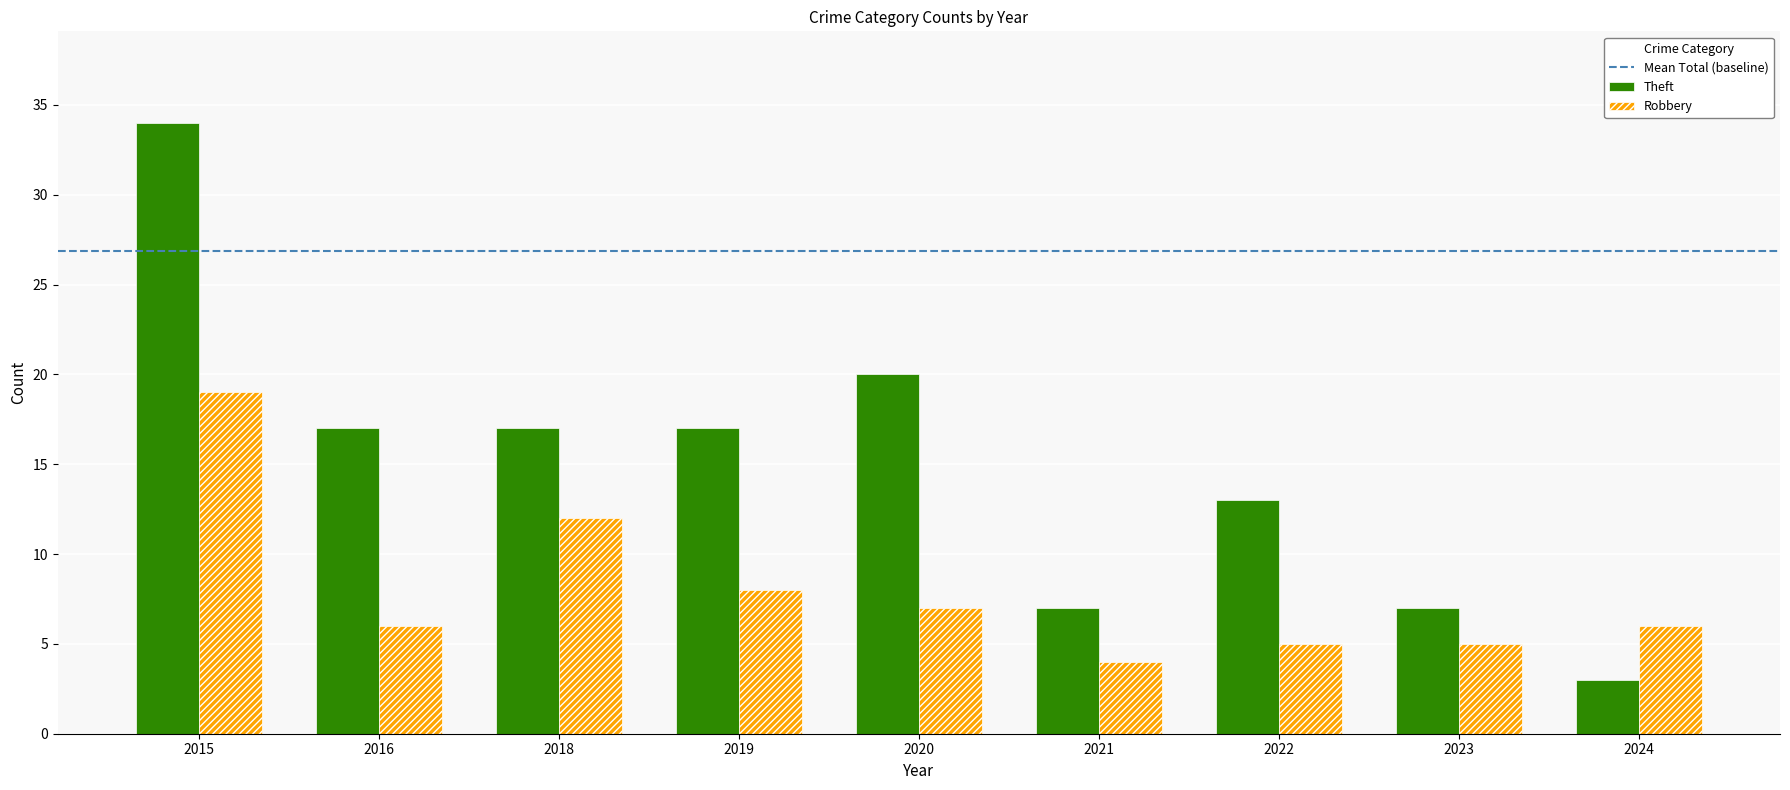

Which category has the highest value across all series?

2015